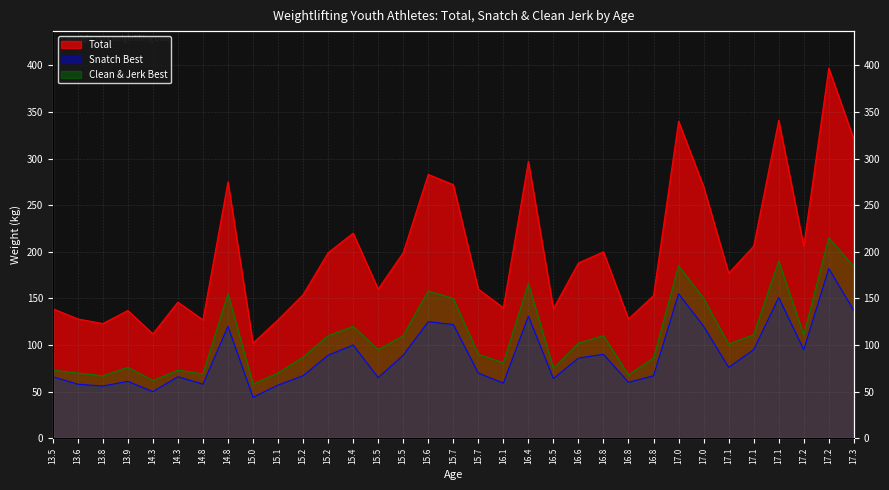

Does the chart display data point markers on the line(s)?

No